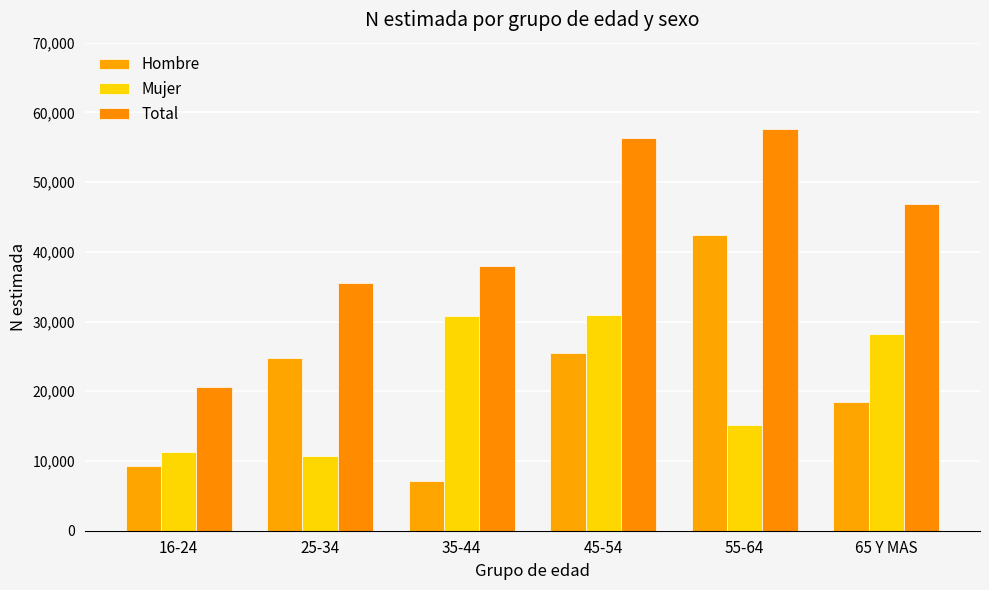

How many values in the Mujer series are below 28257?

3